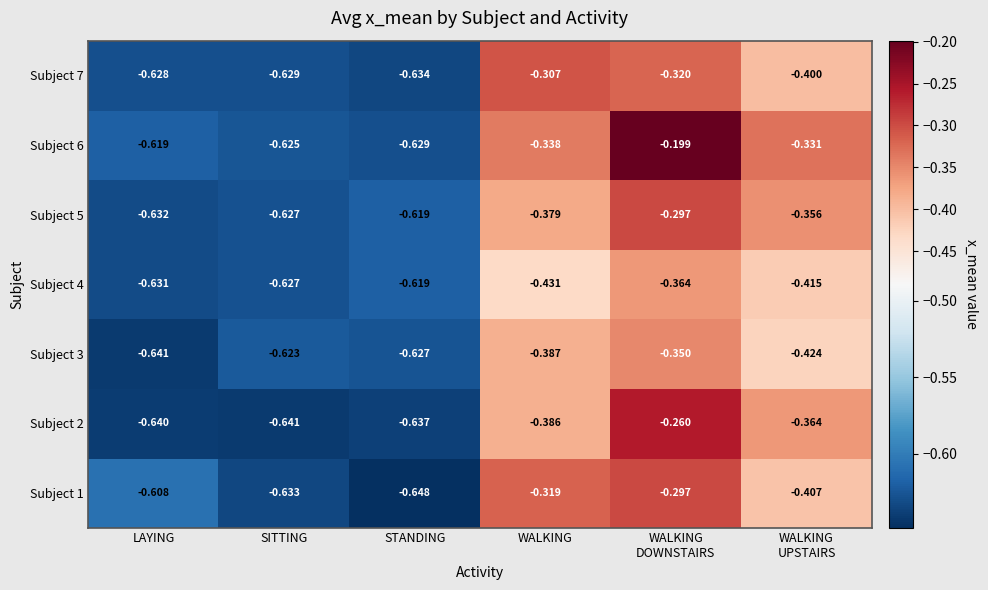

Which series has the widest spread of values?

Subject 6